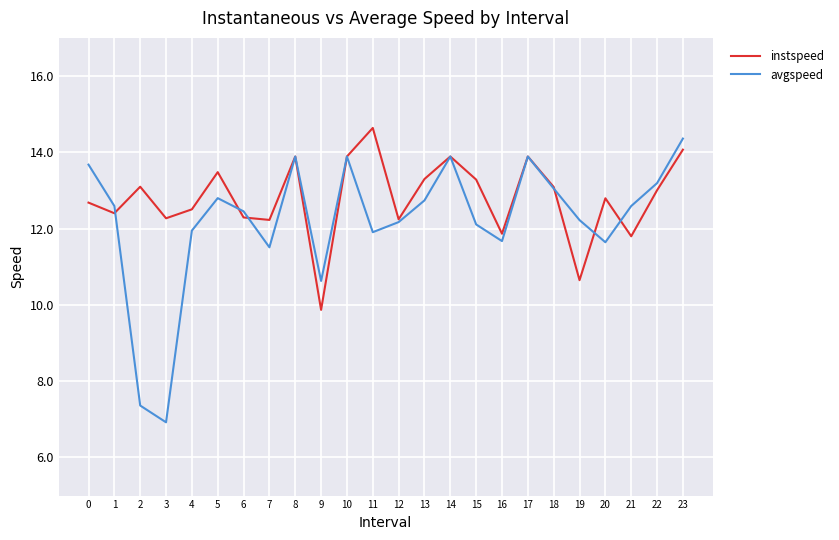

Between 6 and 10, which series saw the biggest shift?

instspeed